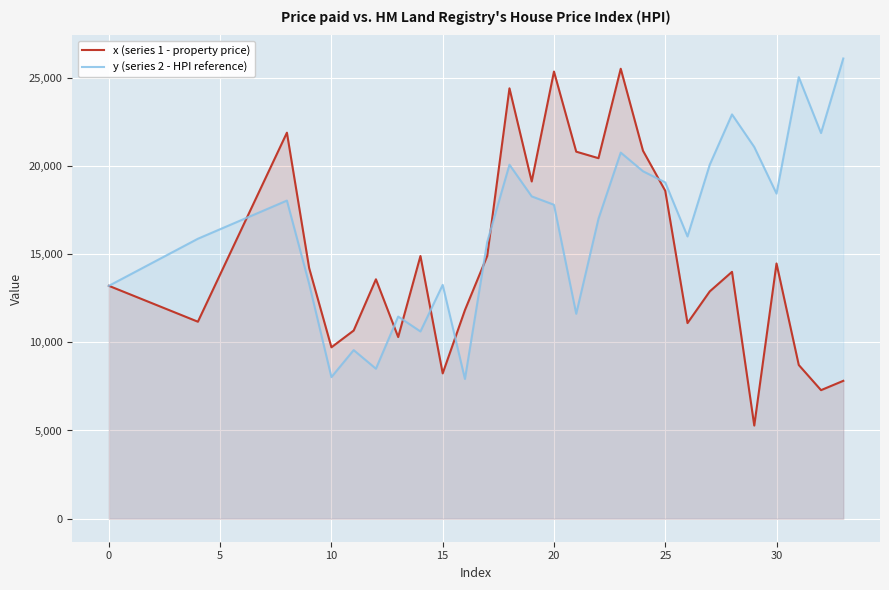

Rank the series by their average value, from highest to lowest.

y (series 2 - HPI reference), x (series 1 - property price)